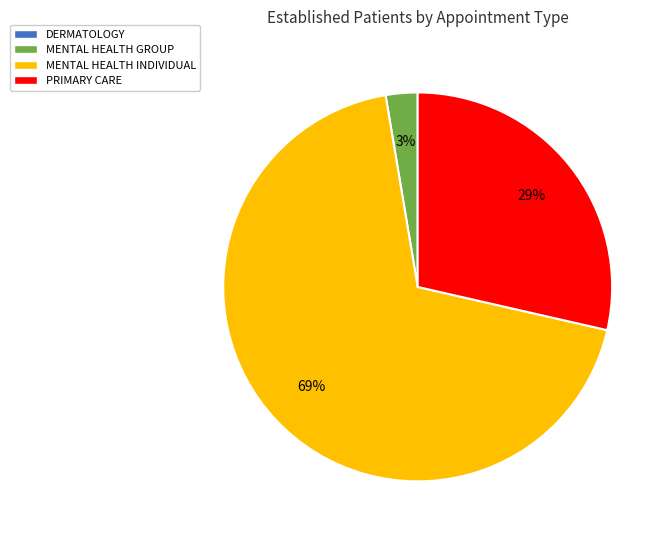

Is there any slice that represents more than half of the pie?

Yes